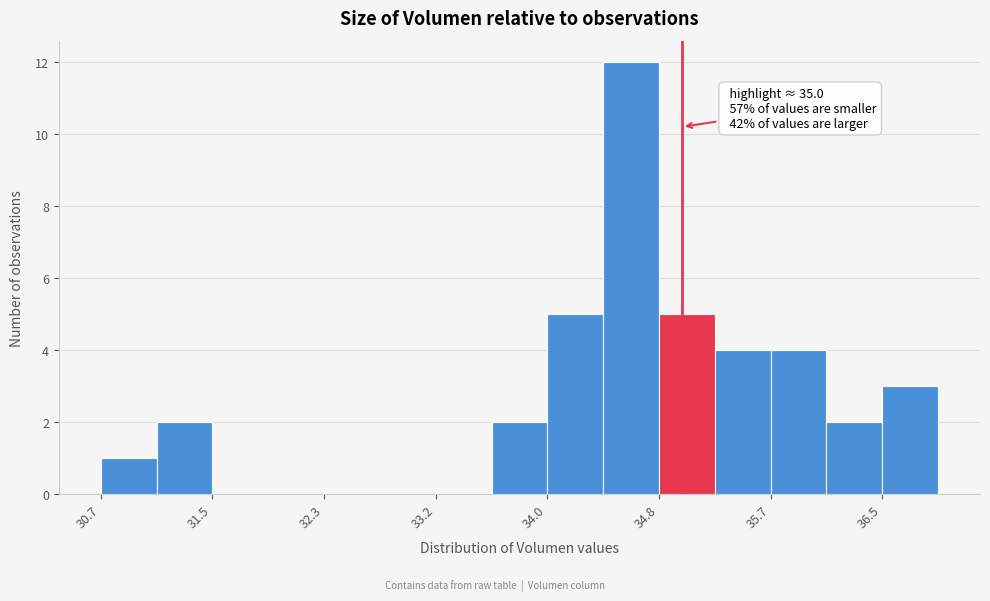

Which range on the x-axis has the tallest bar?

34.4 to 34.8